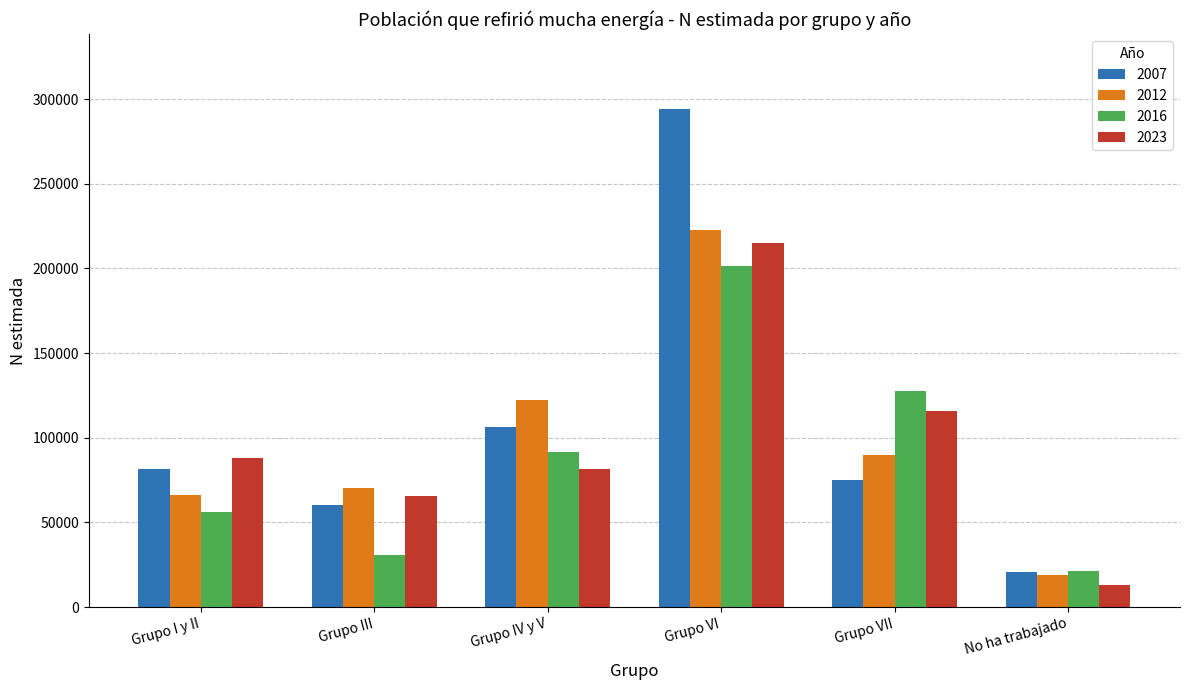

The value of 2007 at Grupo VI is 294164. True or false?

True